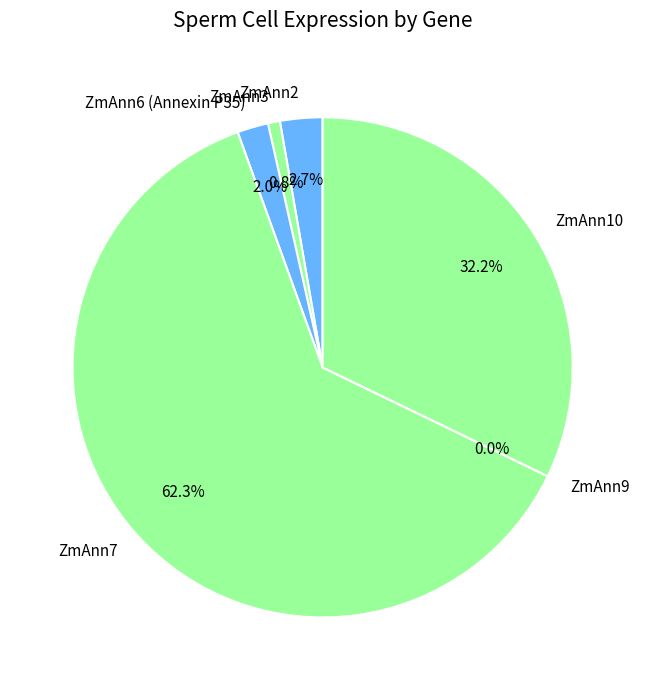

How many slices are in this pie chart?

6